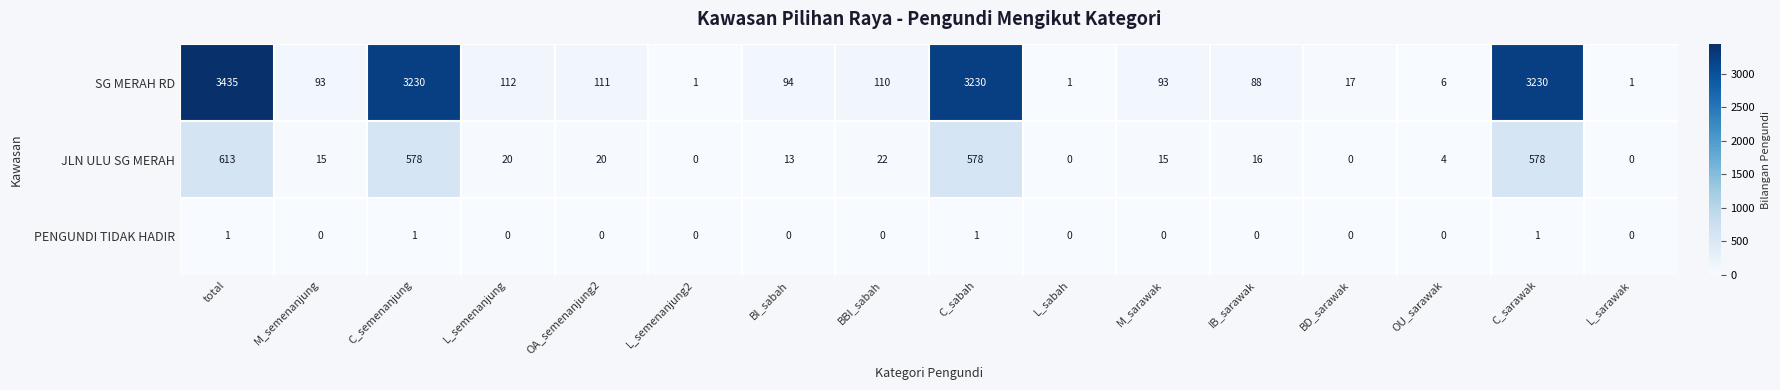

At BBI_sabah, list the series in order from smallest to largest.

PENGUNDI TIDAK HADIR, JLN ULU SG MERAH, SG MERAH RD